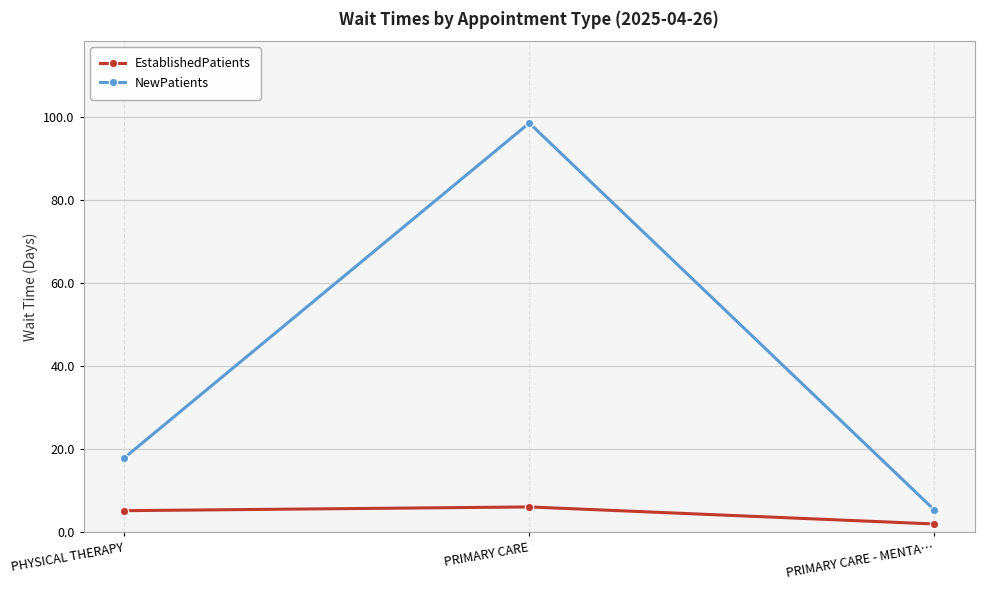

What are all the series names shown in the legend?

EstablishedPatients, NewPatients